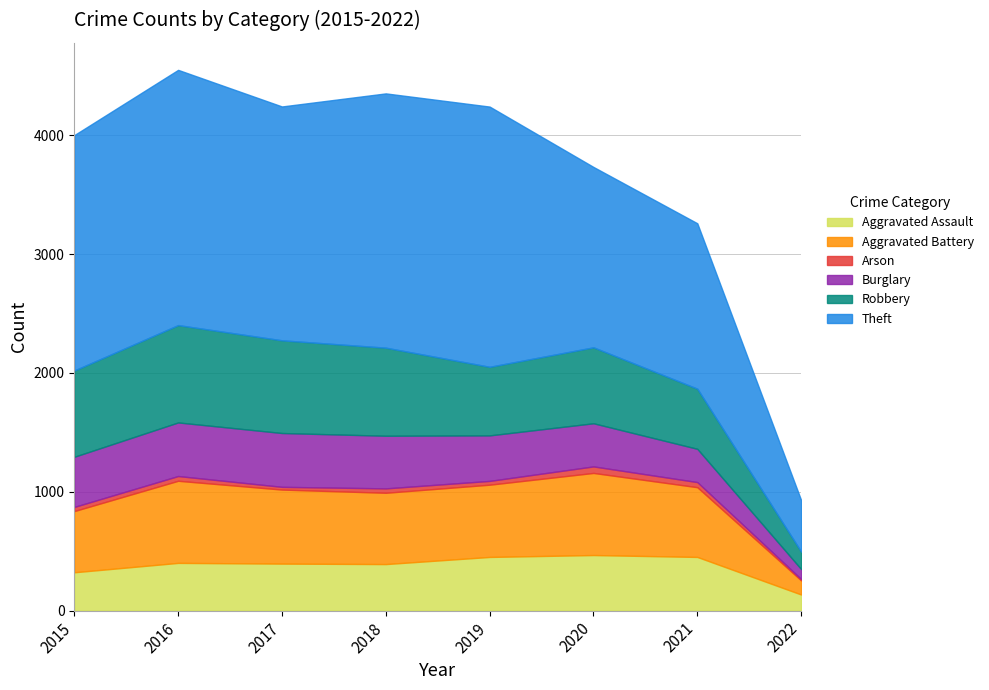

The Arson series shows 32 at 2019. True or false?

True